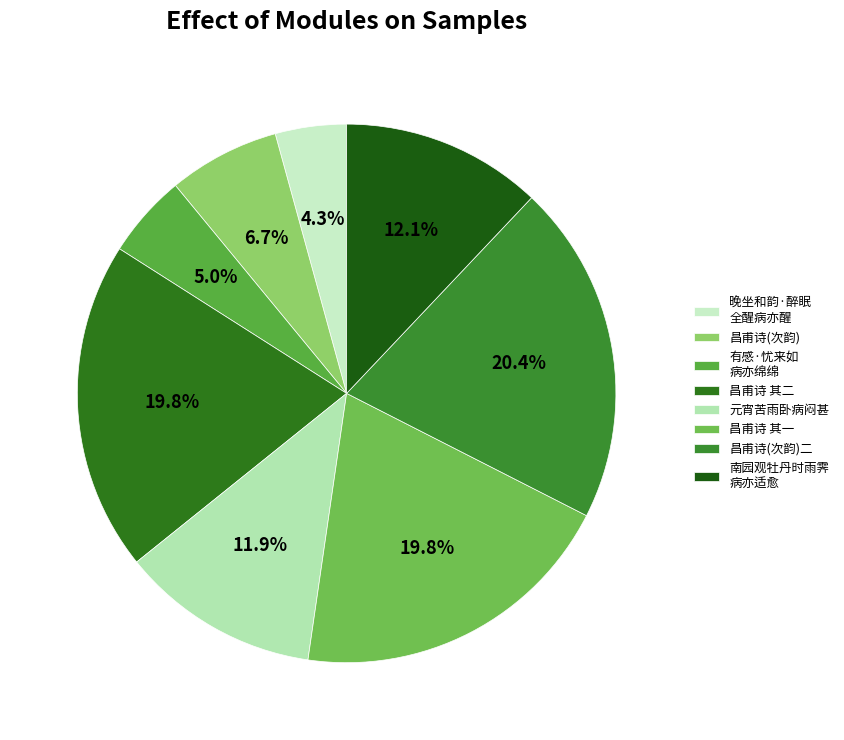

How many segments does this pie chart have?

8